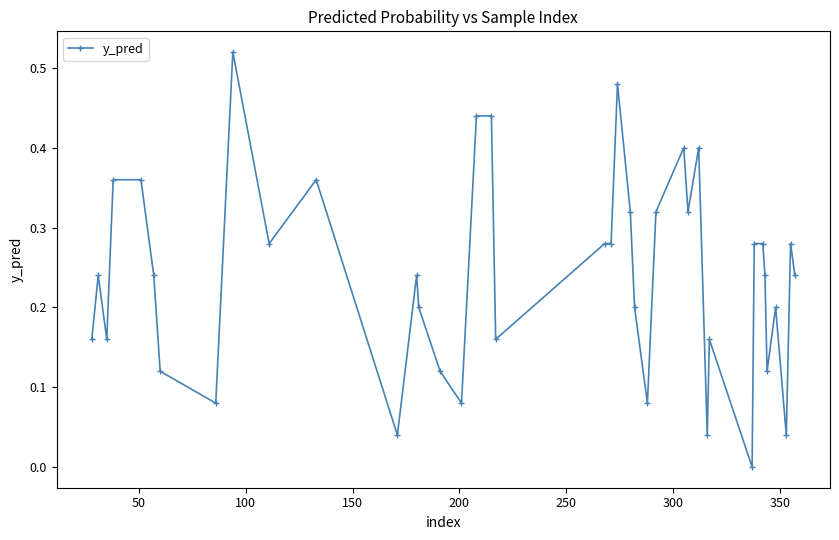

True or false: there are more than 1 points higher than both neighbors.

True